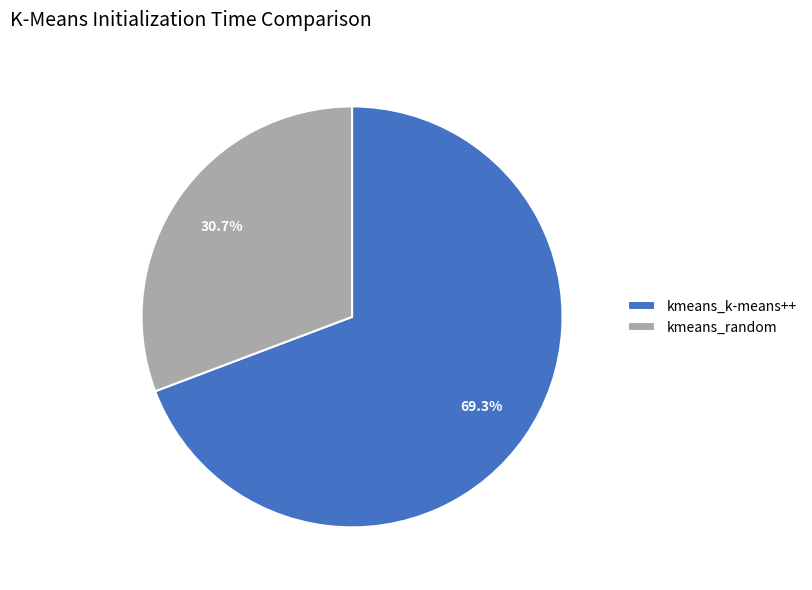

Is kmeans_random the majority of the pie?

No